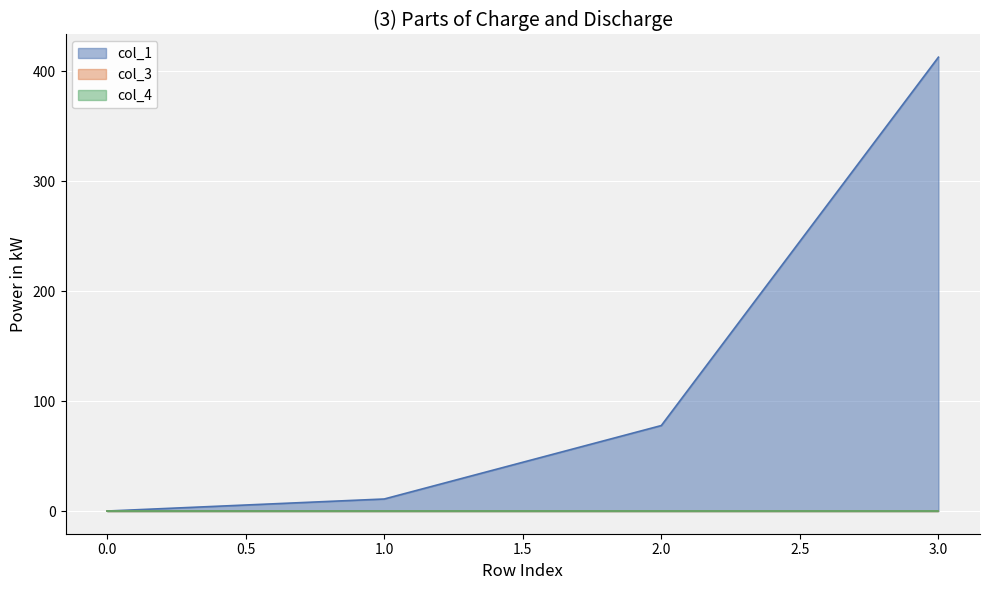

Which series has the largest total across all categories?

col_1